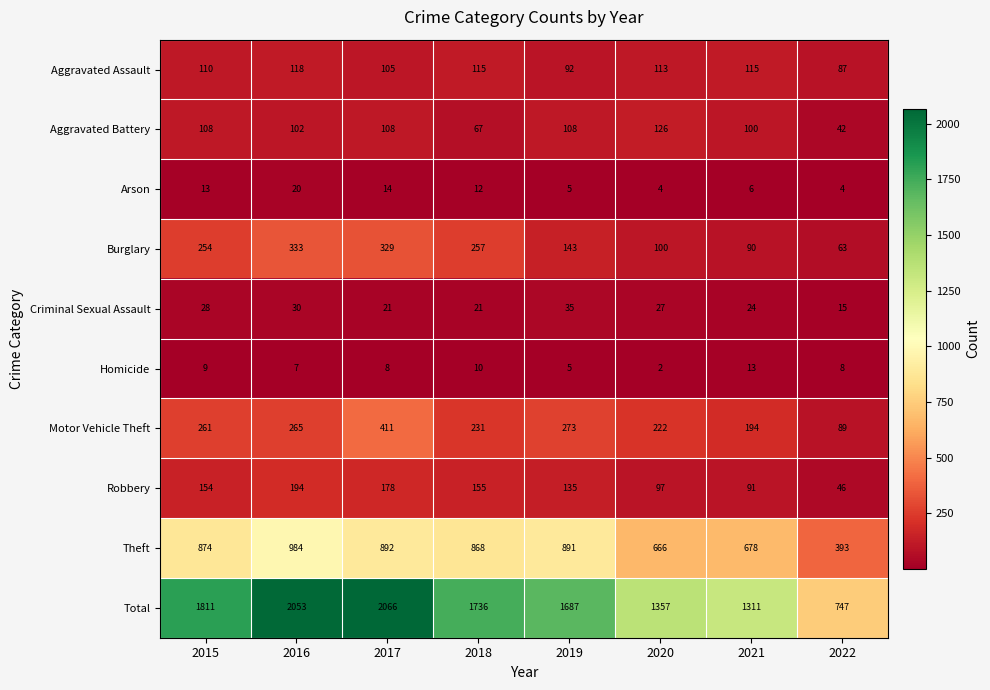

At which category is the sum across all series the highest?

2017